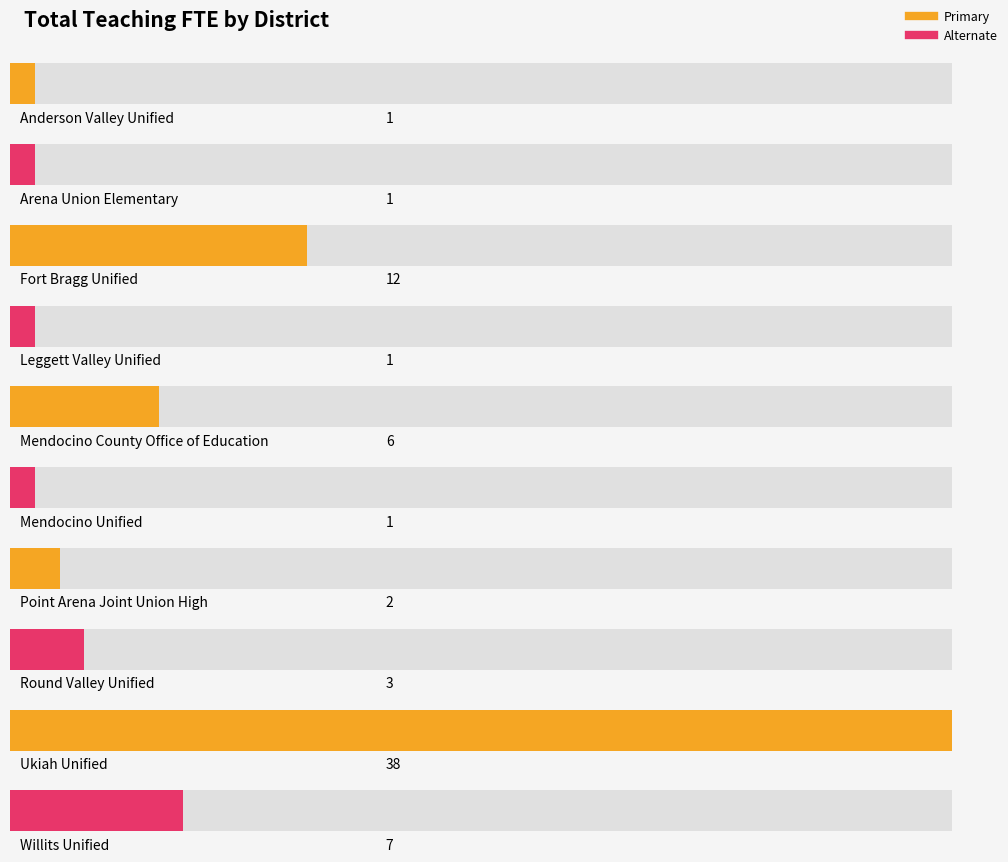

Which category has the lowest value across all series?

Anderson Valley Unified